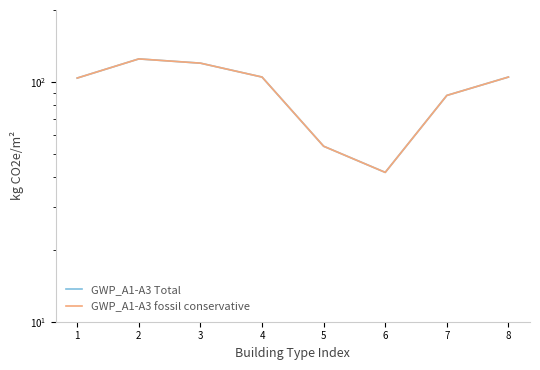

True or false: GWP_A1-A3 Total and GWP_A1-A3 fossil conservative cross at least once.

False